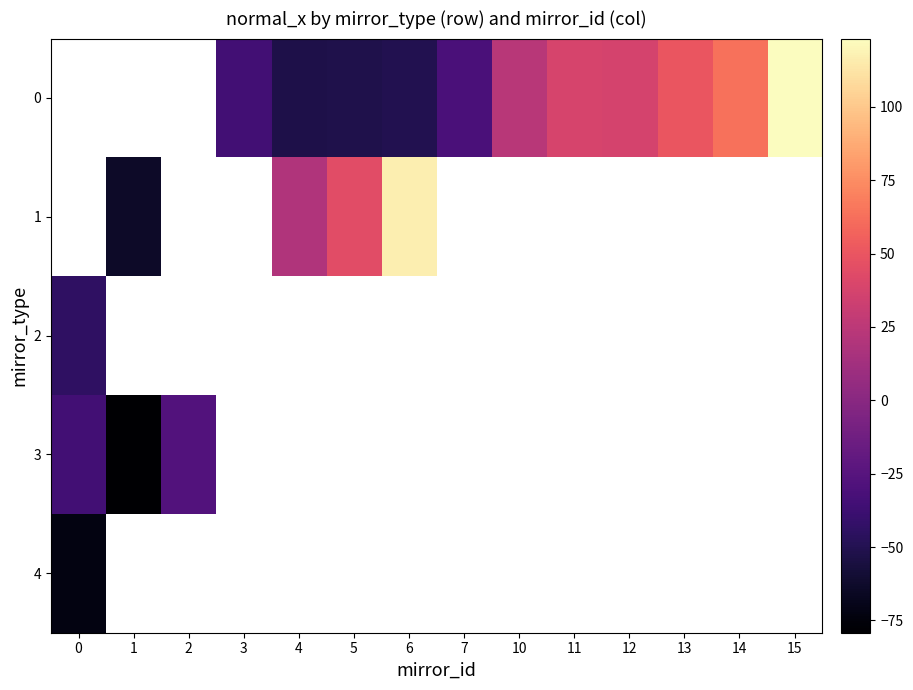

Is the value of 3 at 11 greater than the value of 0 at 3?

No